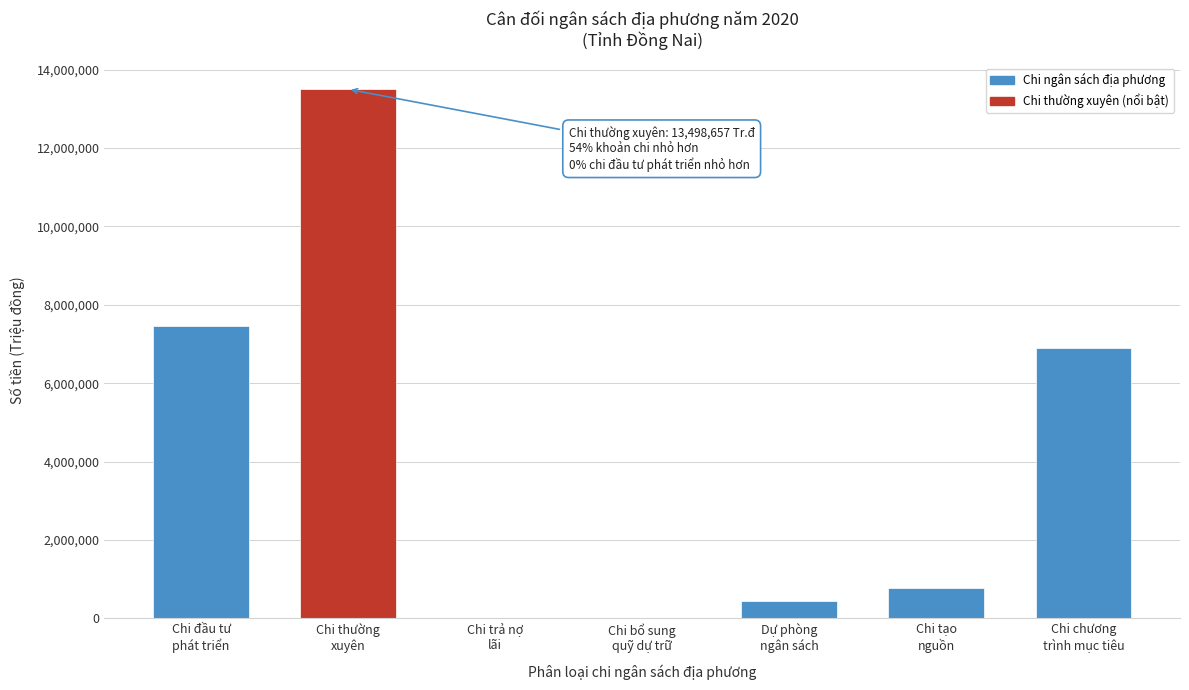

What is the maximum value shown in the chart?

13498657